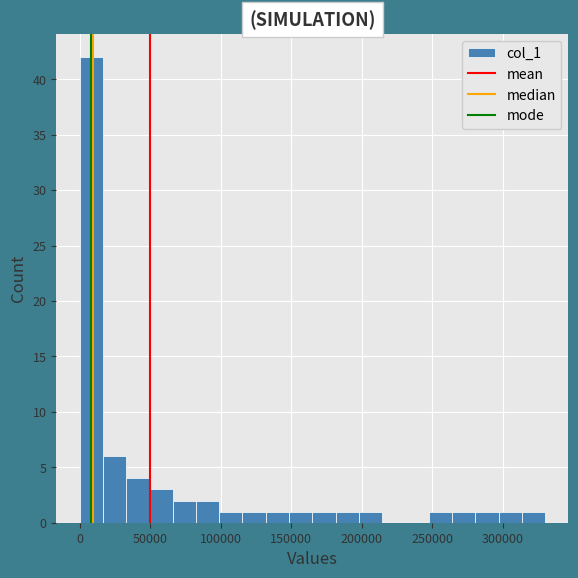

Read against the x-axis, roughly where is the centre of the tallest bar?

10000